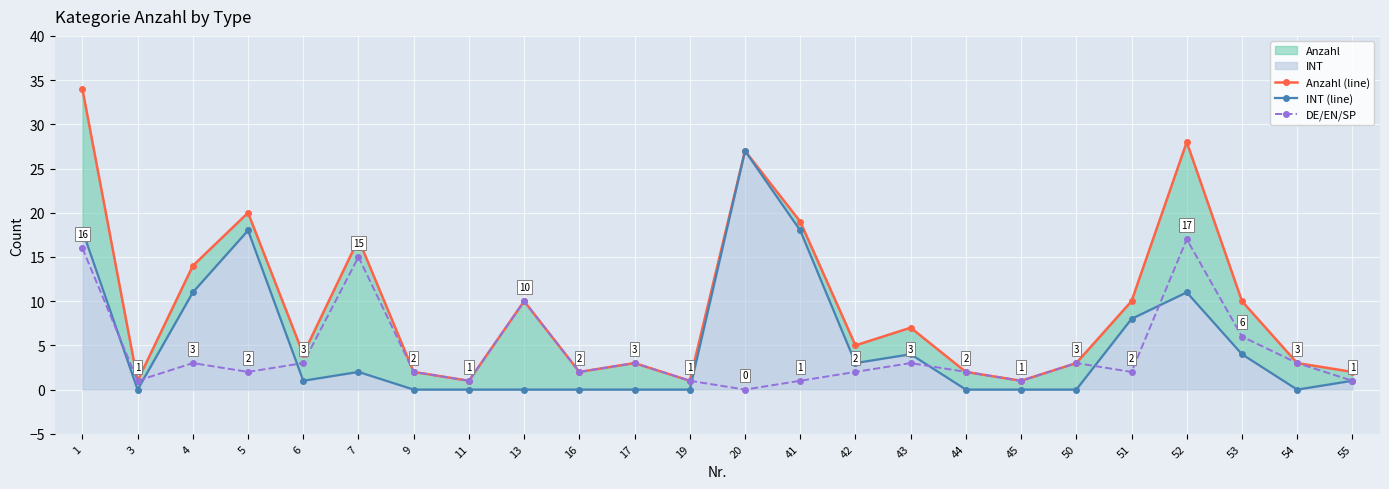

What is the total value across all series at 19?

2